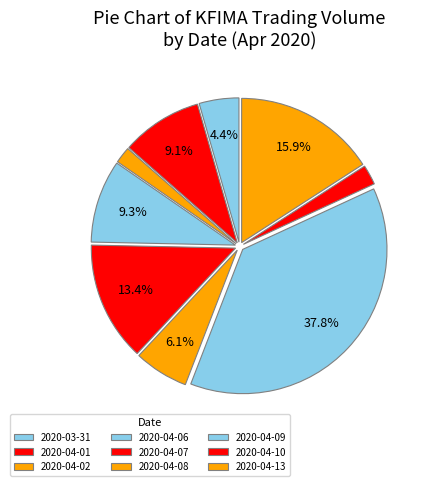

Which category has the smallest portion of the pie?

2020-04-02